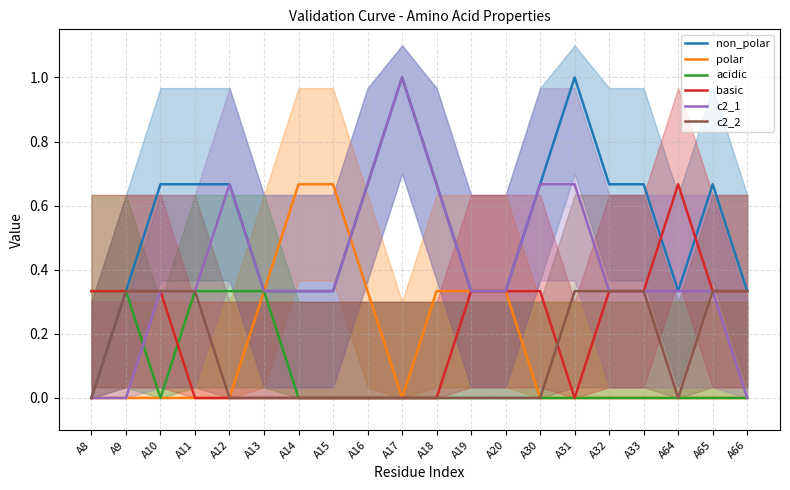

Is this an area chart (filled region under the line)?

No